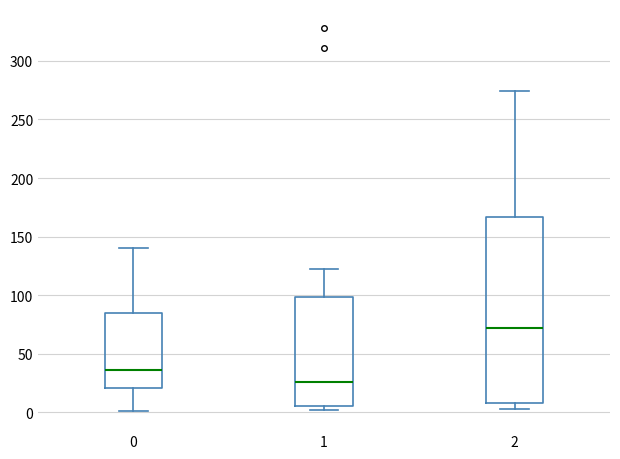

Reading left to right, read every box against the y-axis: the position of its median line, the range the box covers, and the ends of its whiskers. The values are not printed on the chart, so give them approximately, as read against the axis.

0: median 35, box 20 to 85, whiskers 0 to 140
1: median 25, box 5 to 100, whiskers 0 to 120
2: median 70, box 10 to 165, whiskers 5 to 275